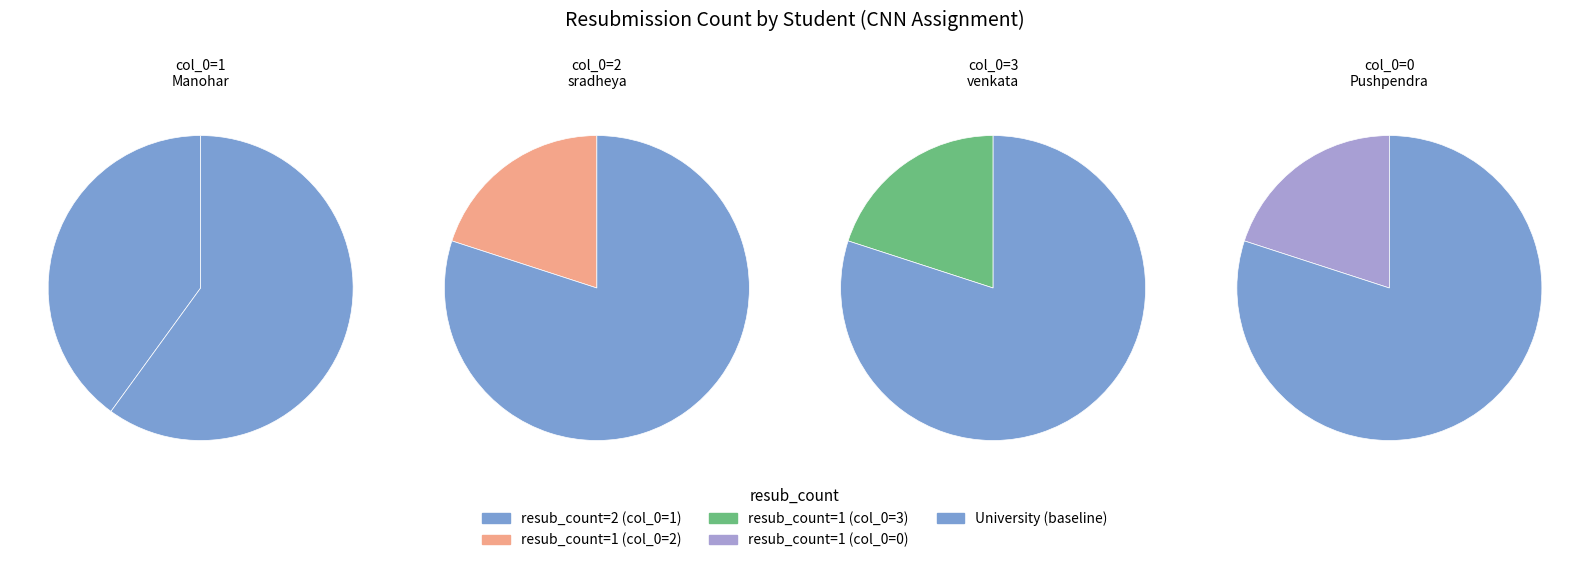

Between 2 and 0, which is larger?

2